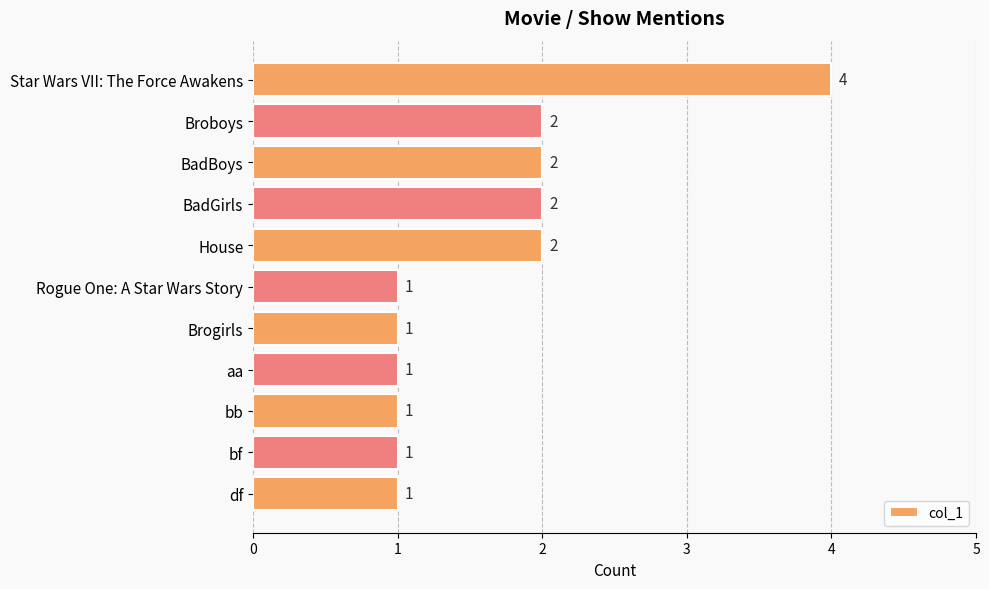

What is the label of the 9th bar from the bottom?

BadBoys